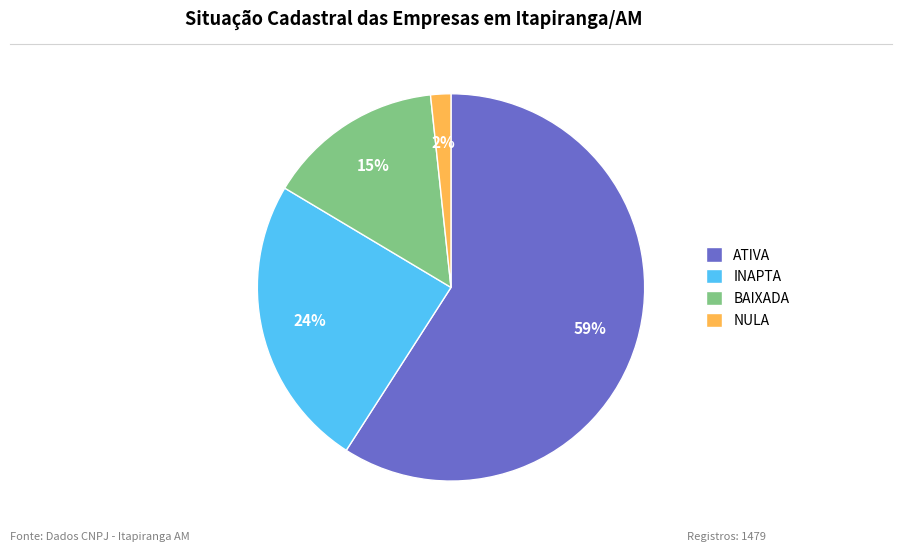

To the nearest percent, what is the difference between the largest and smallest slice percentages?

57%